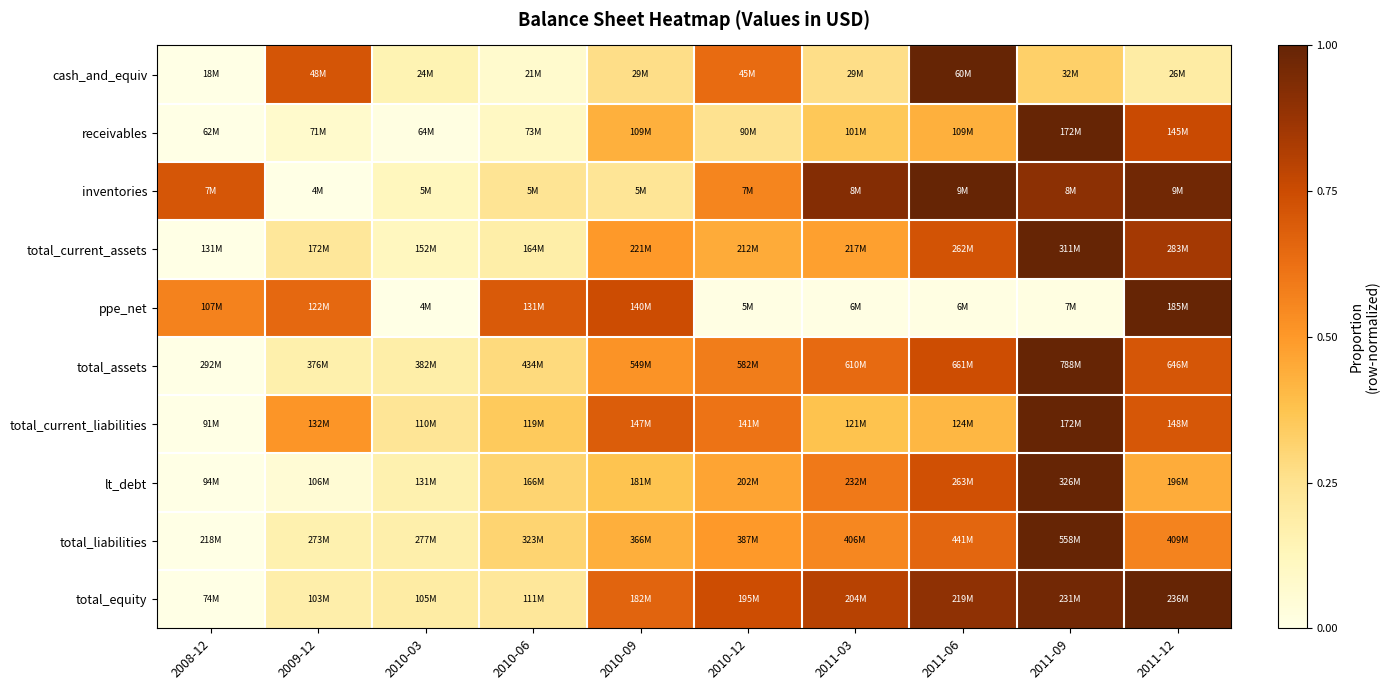

Which has a higher value, 2010-09 or 2010-06?

2010-09